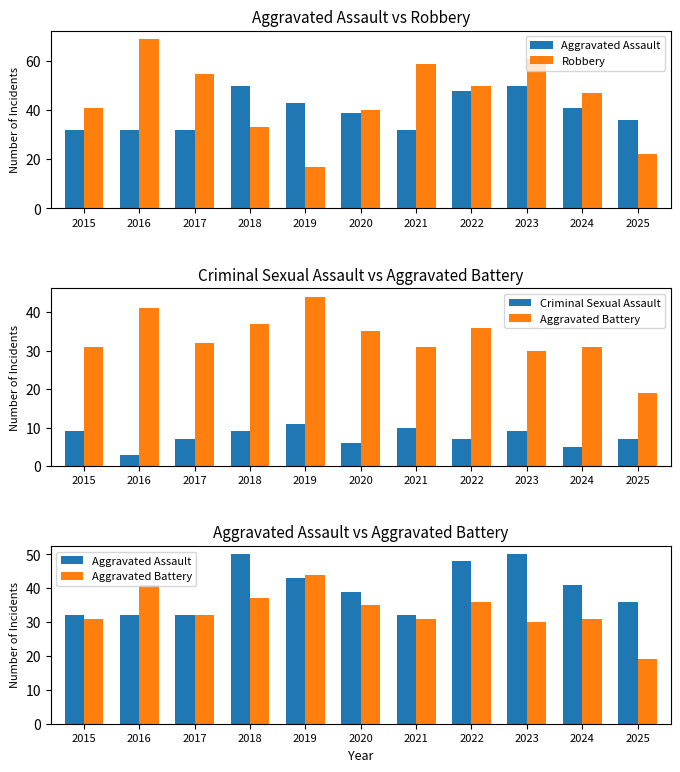

At how many categories does at least one series exceed 20?

11